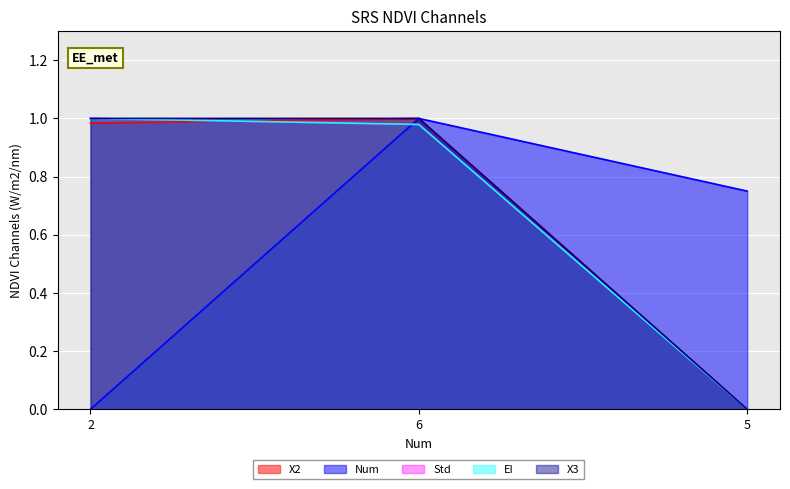

Between 6 and 5, which series saw the biggest shift?

X3